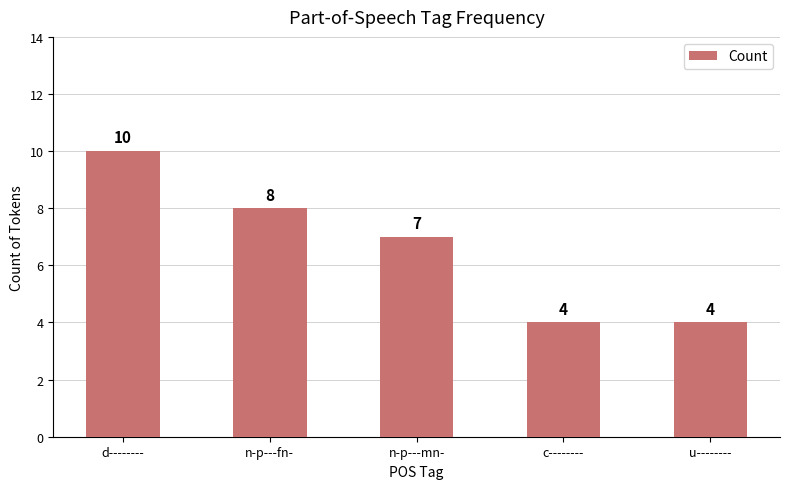

What position from the right is u--------?

1